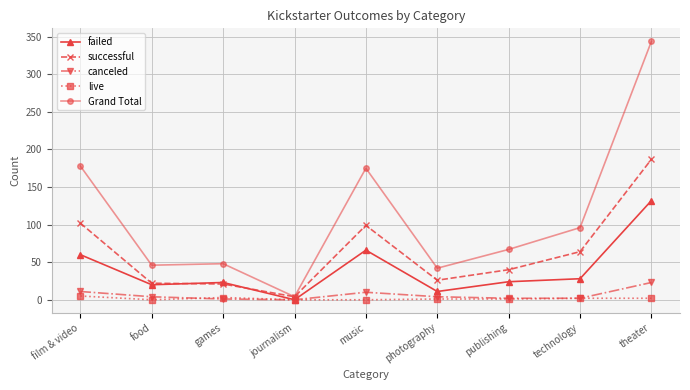

Which series changed the most between games and journalism?

Grand Total